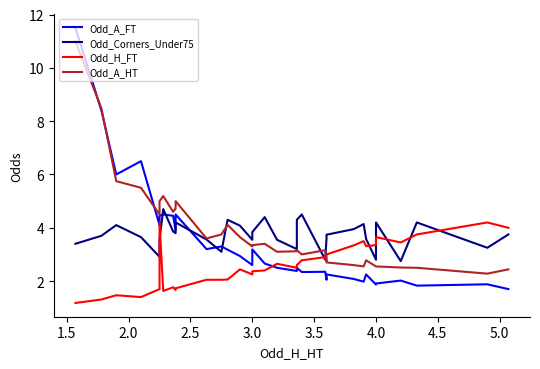

Which series has the largest range (max minus min)?

Odd_A_FT